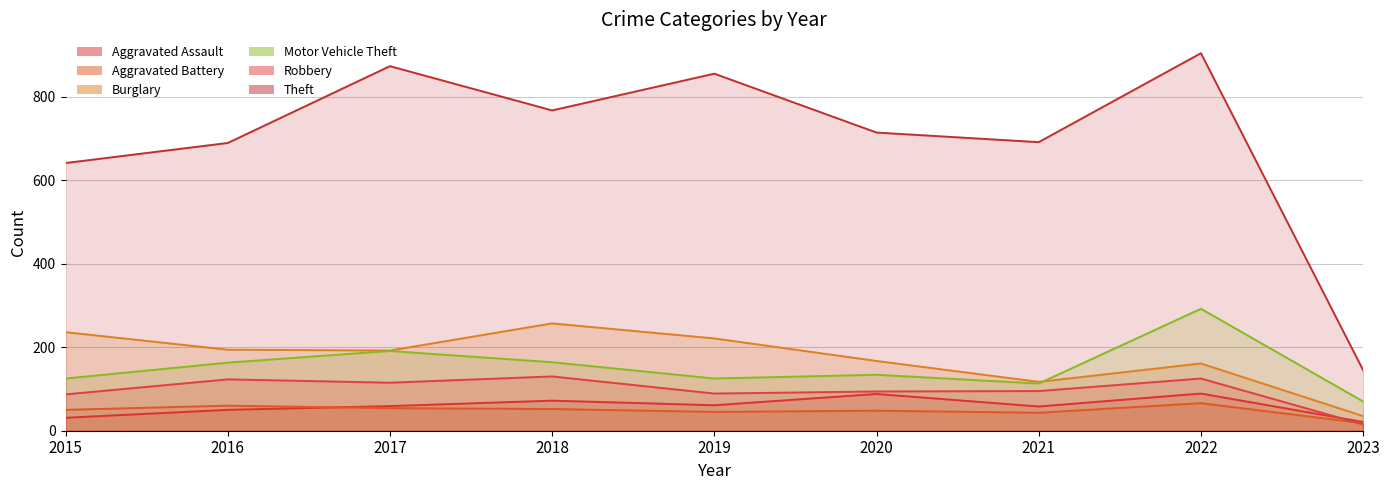

At how many categories does at least one series exceed 29?

9